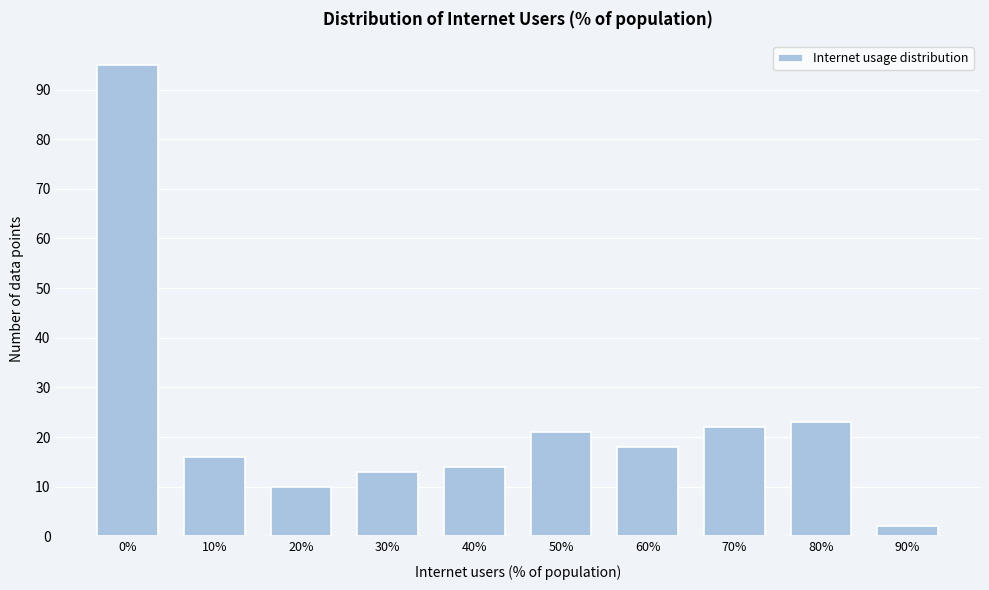

Reading left to right, extract all data points from this chart.

0%=95	10%=16	20%=10	30%=13	40%=14	50%=21	60%=18	70%=22	80%=23	90%=2